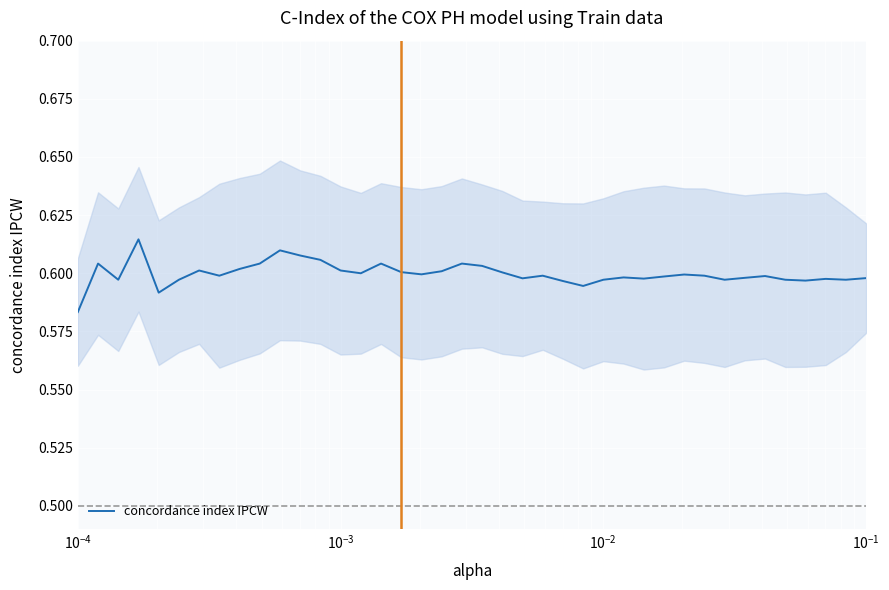

Does the chart display data point markers on the line(s)?

No